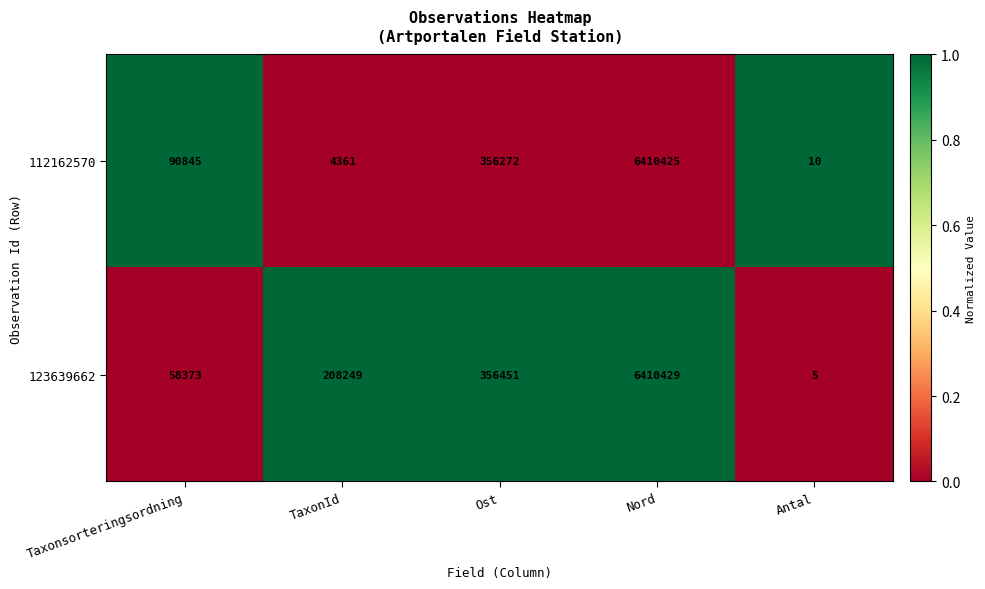

Which series has the largest total across all categories?

123639662